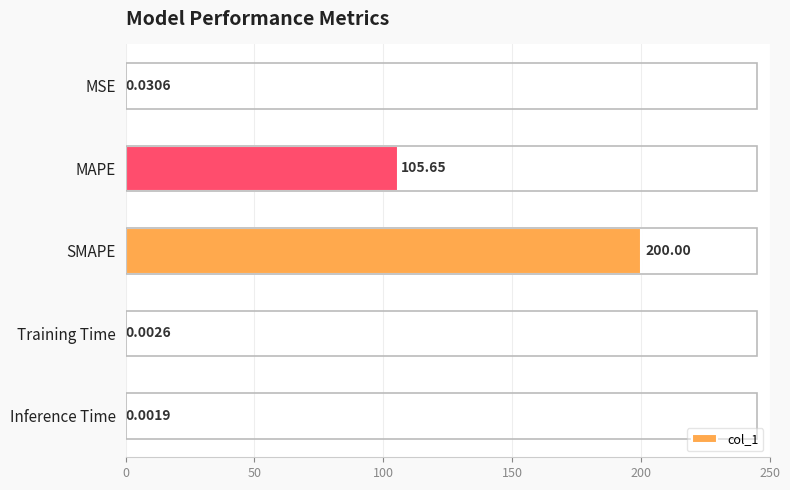

Which has a higher value, Training Time or SMAPE?

SMAPE